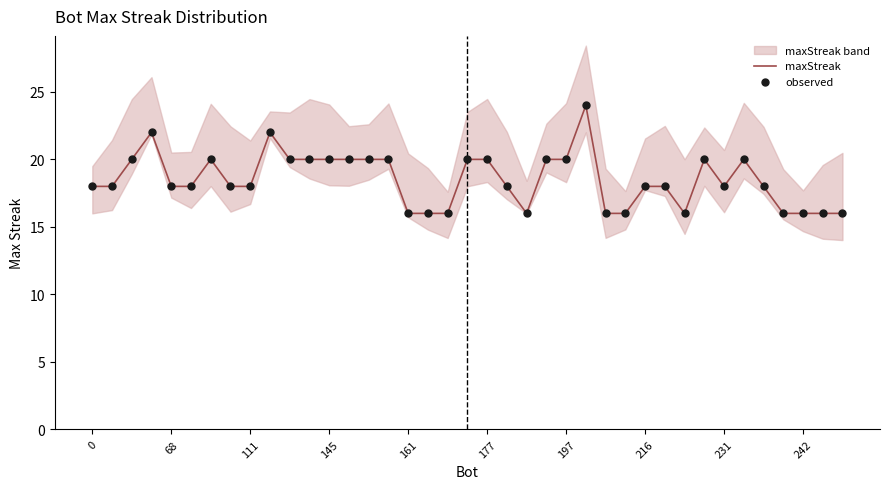

Which series reaches the maximum Y coordinate?

maxStreak